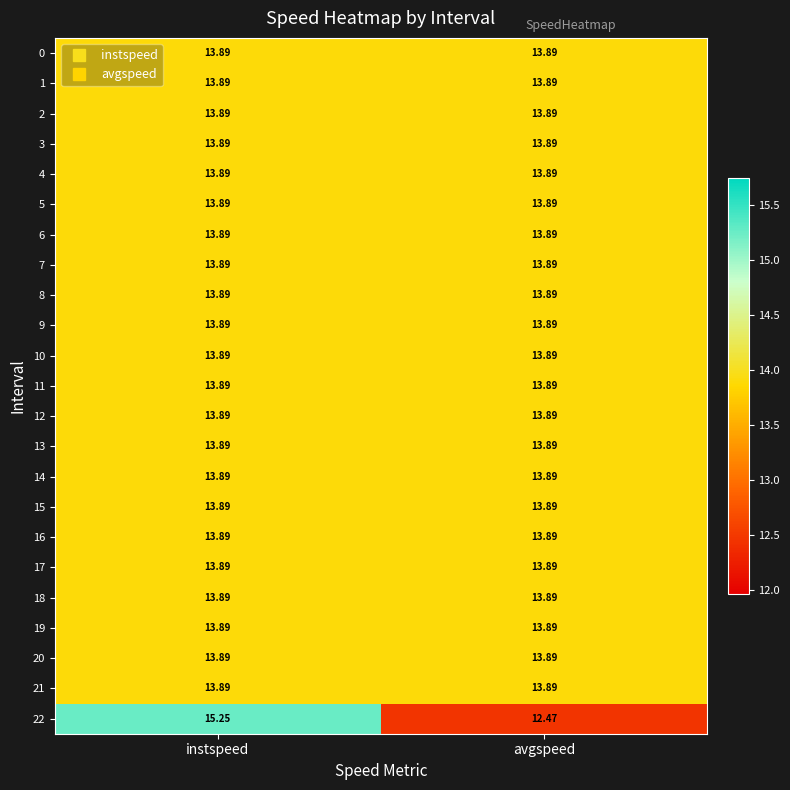

At which category is the sum across all series the highest?

instspeed